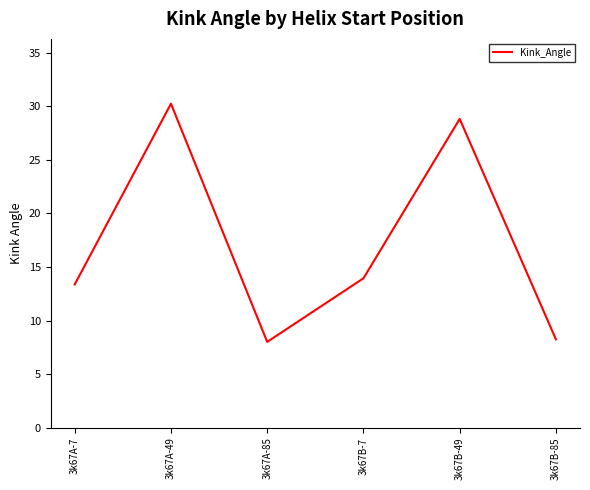

True or false: the data shows 37.7 at 3k67B-49.

False